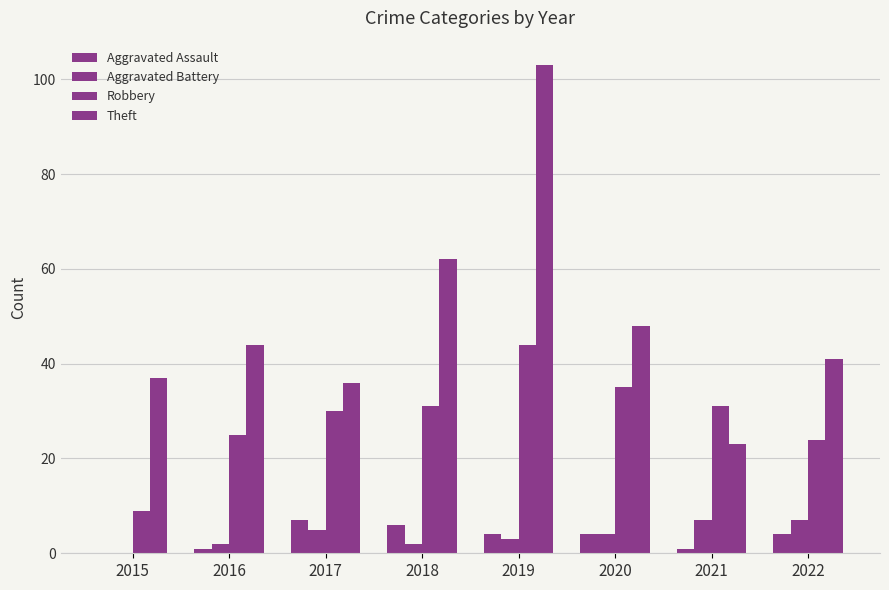

At which category does the chart reach its peak across all series?

2019